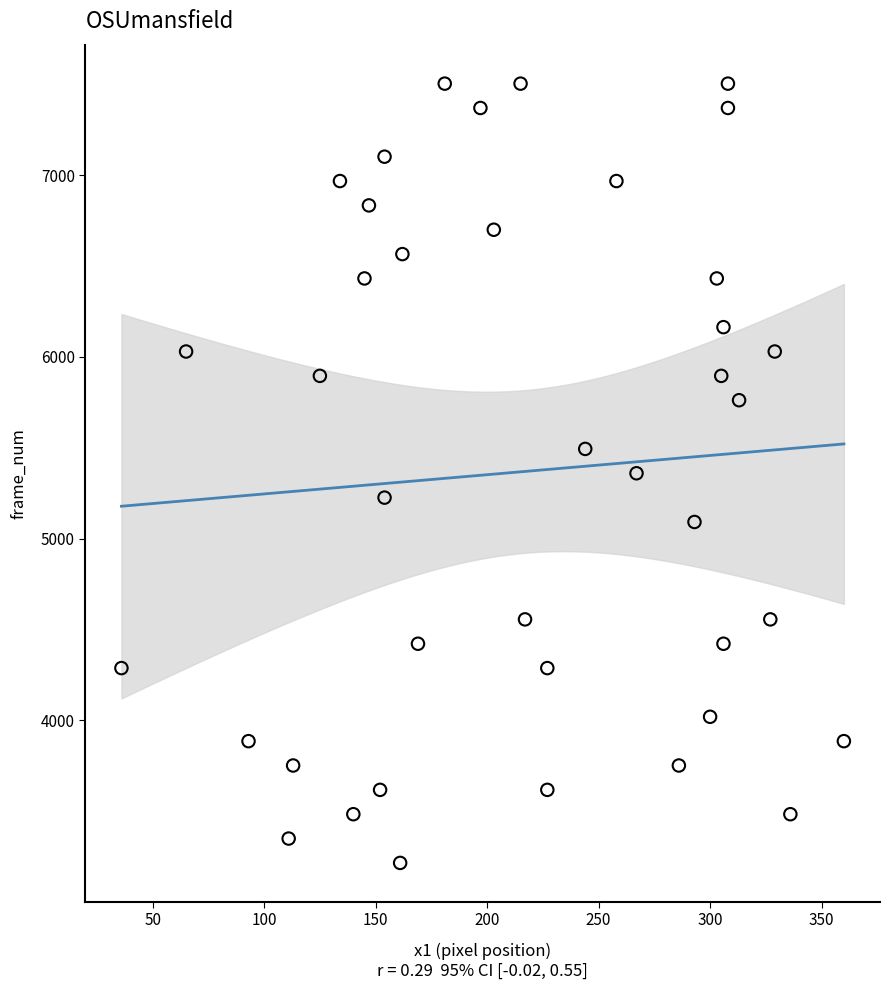

What is the range of X values (max minus min)?

324